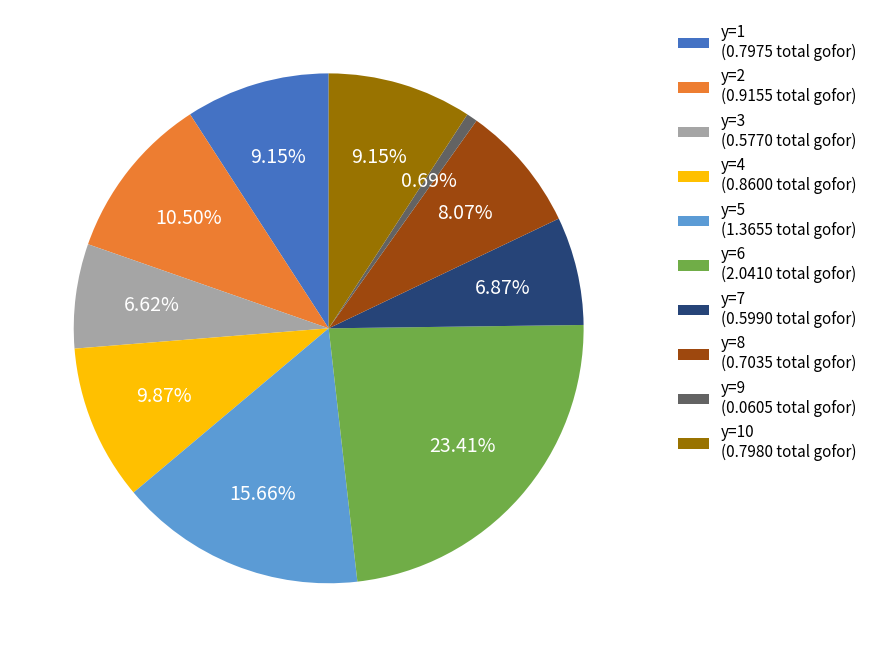

Do y=9 (0.0605 total gofor) and y=4 (0.8600 total gofor) together represent more than half of the pie?

No